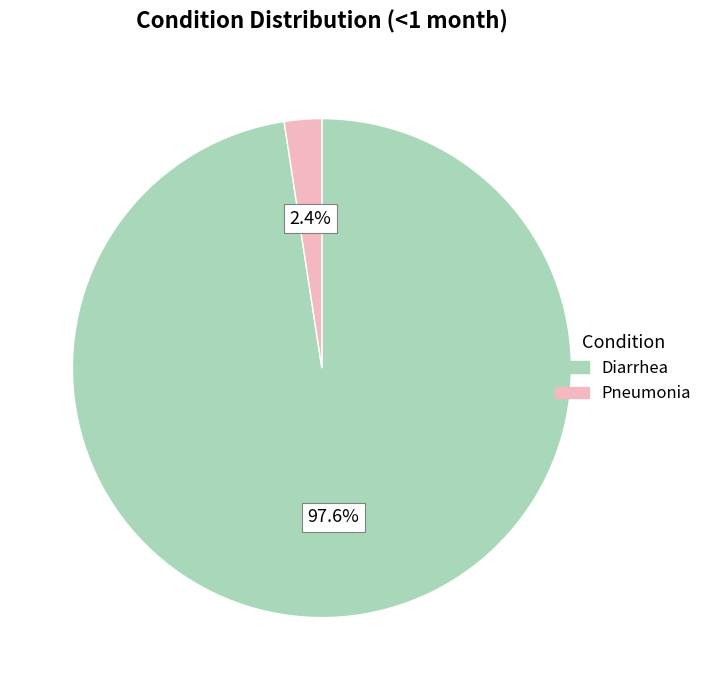

How many segments does this pie chart have?

2